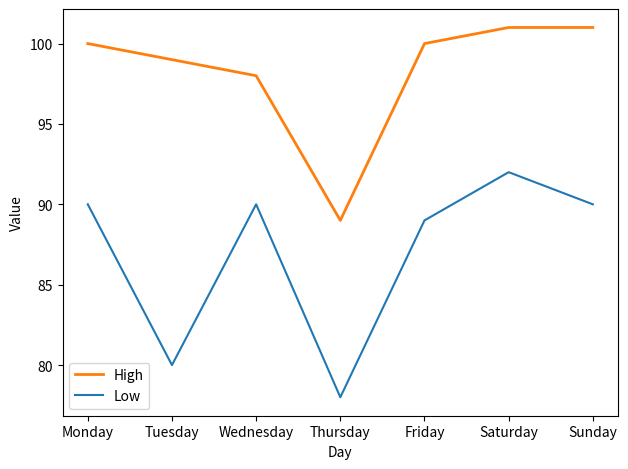

Reading left to right, extract all data points from this chart.

High: Monday=100	Tuesday=99	Wednesday=98	Thursday=89	Friday=100	Saturday=101	Sunday=101
Low: Monday=90	Tuesday=80	Wednesday=90	Thursday=78	Friday=89	Saturday=92	Sunday=90